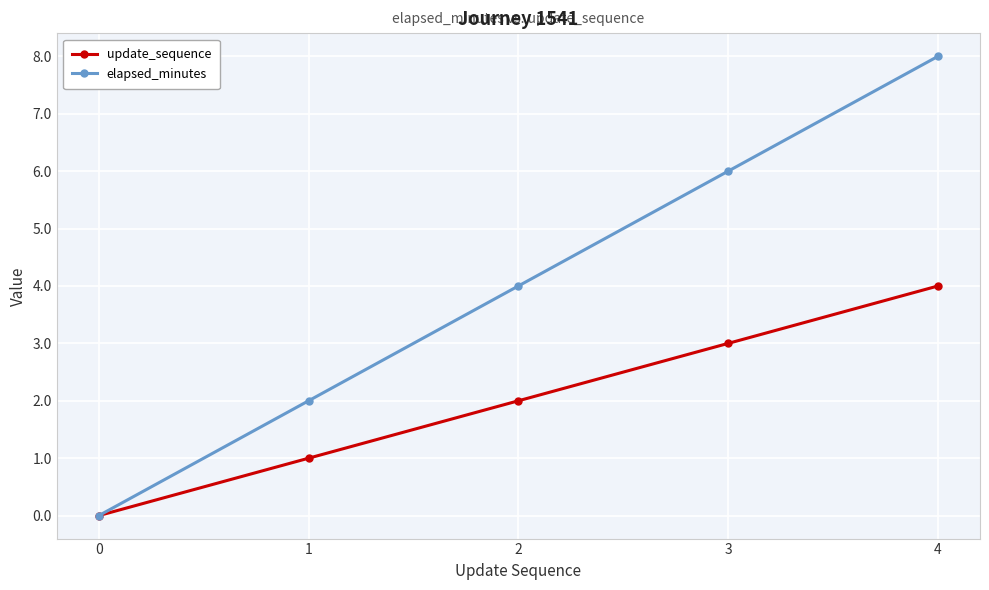

What is the difference between the maximum and minimum values in the update_sequence series?

4